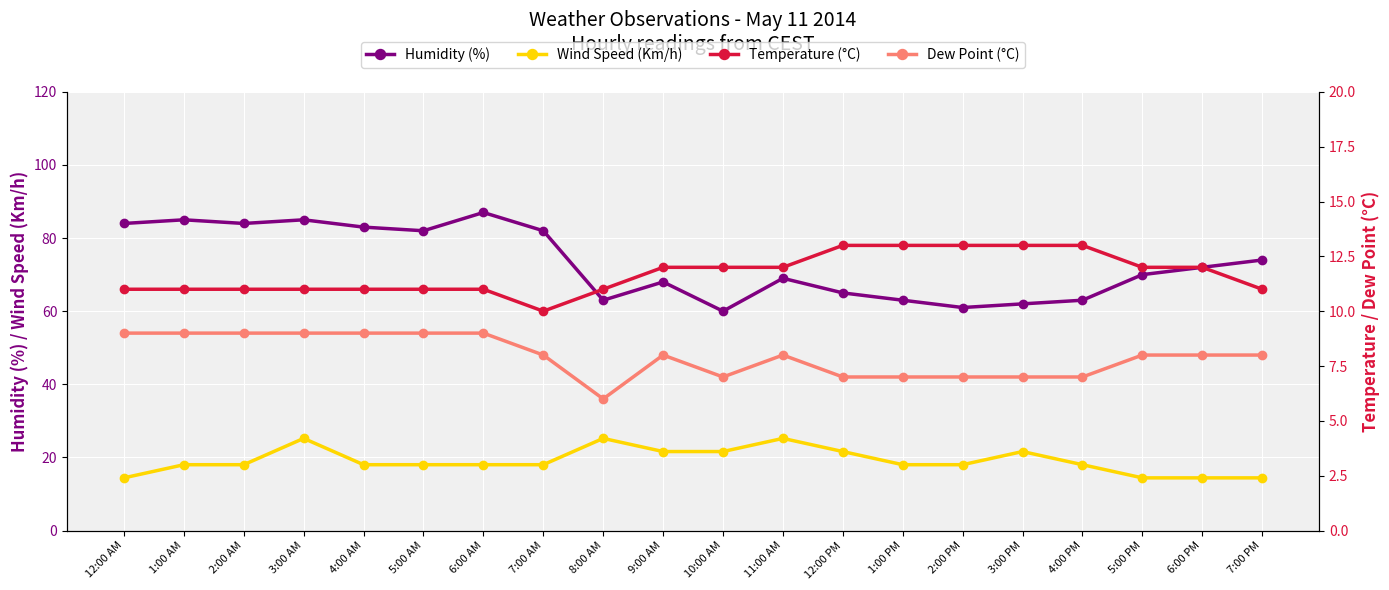

True or false: Wind Speed (Km/h) and Temperature (°C) intersect in this chart.

False